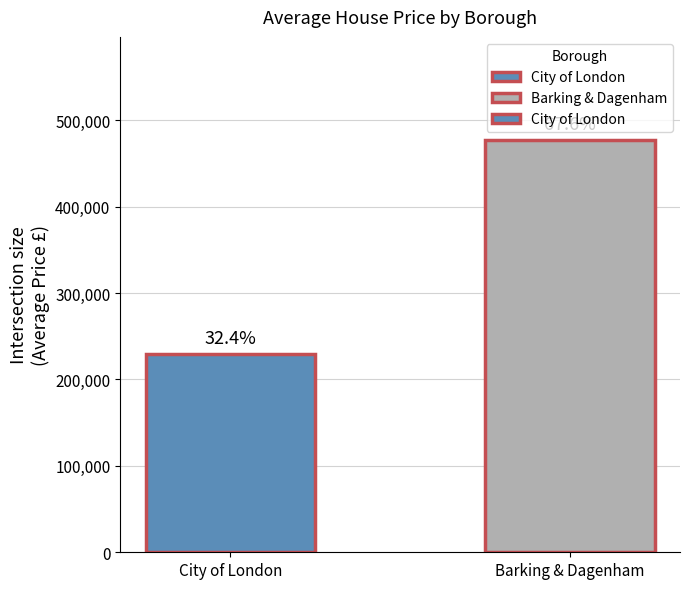

How many bars are there in total?

2